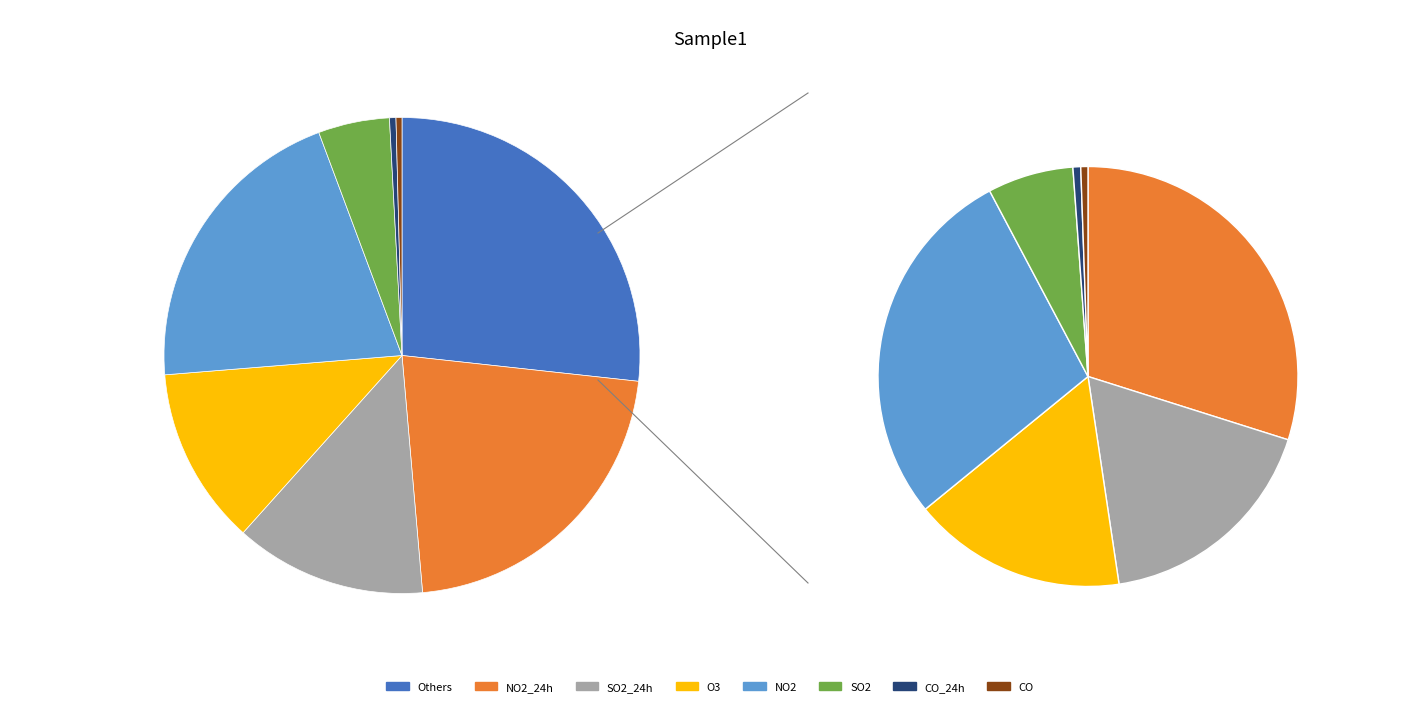

Is it true that CO_24h is 0% of the pie?

True